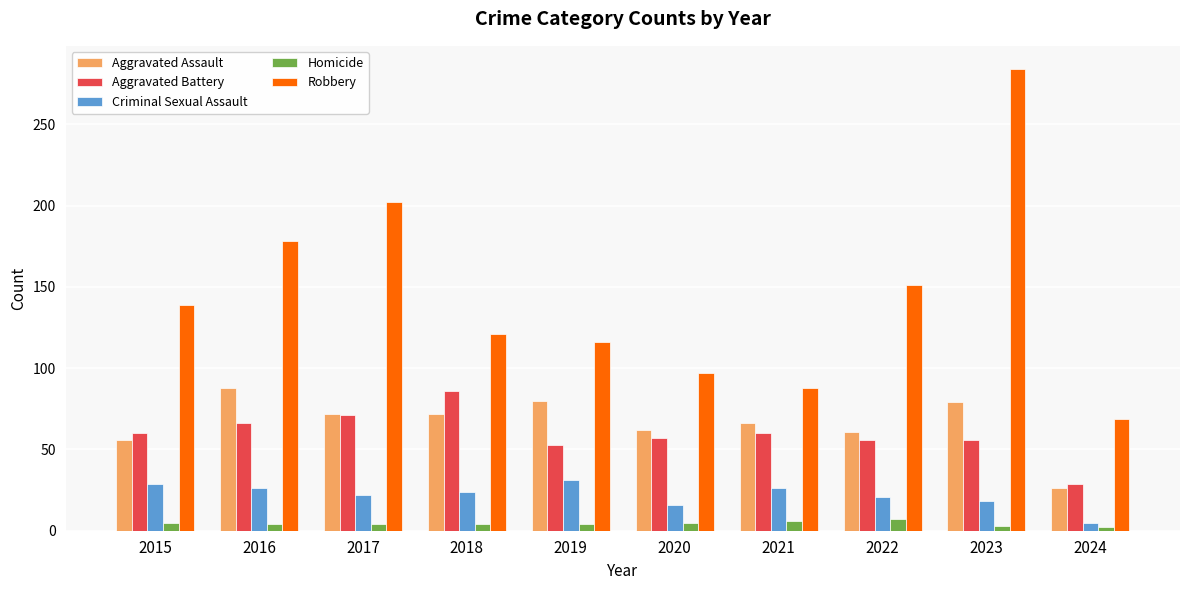

Count the number of categories in the chart.

10